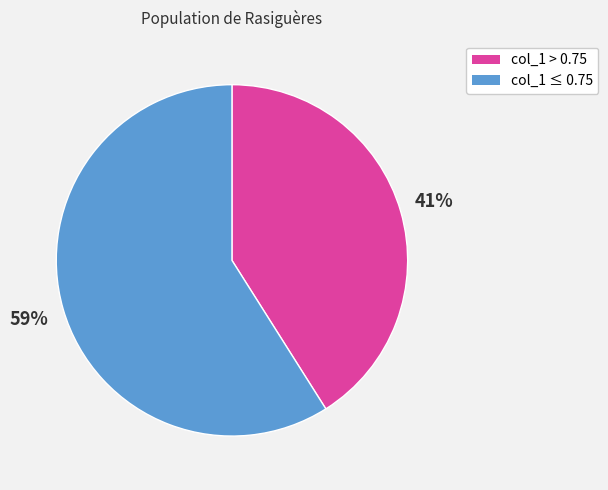

To the nearest percent, what is the difference between the largest and smallest slice percentages?

18%